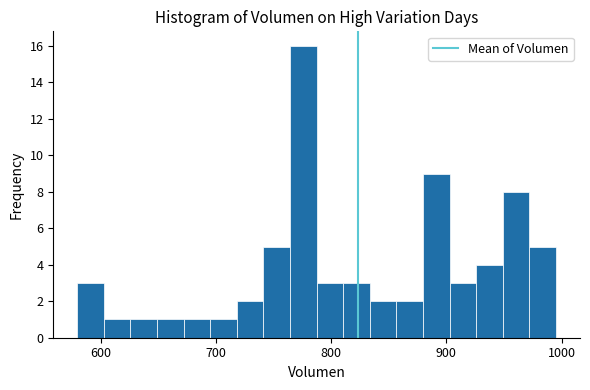

Around what value on the x-axis is the tallest bar? Give the approximate position of its centre, as read against the axis.

780